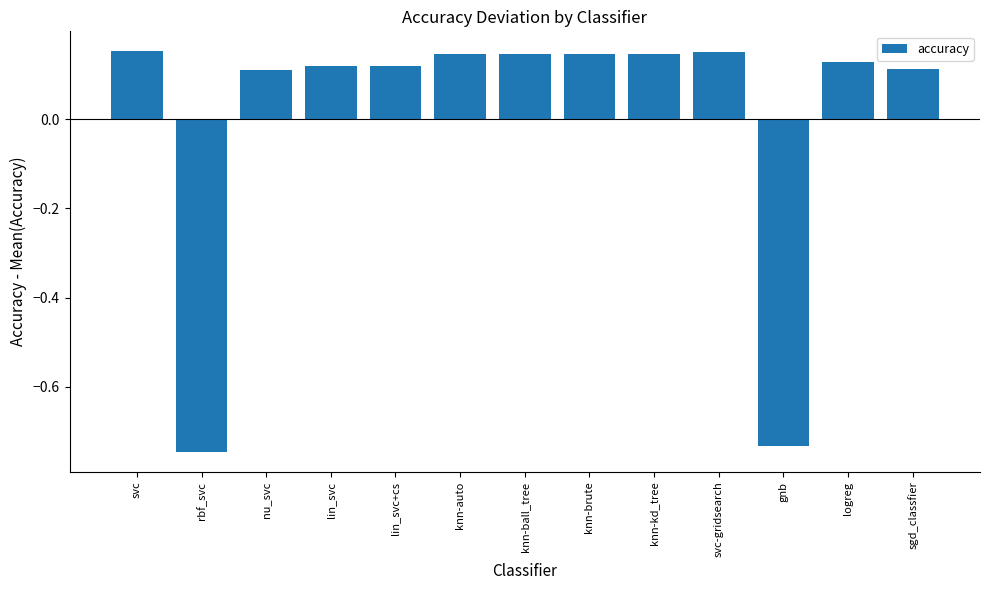

Does the chart contain any negative values?

Yes